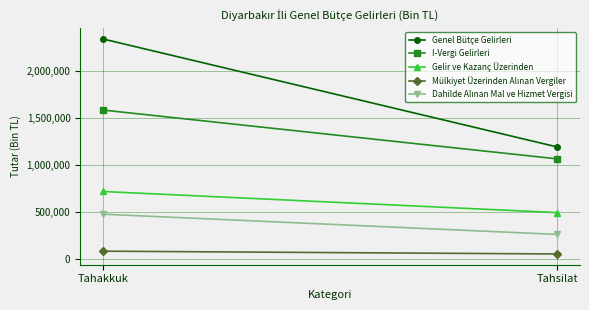

What is the smallest value displayed?

54283